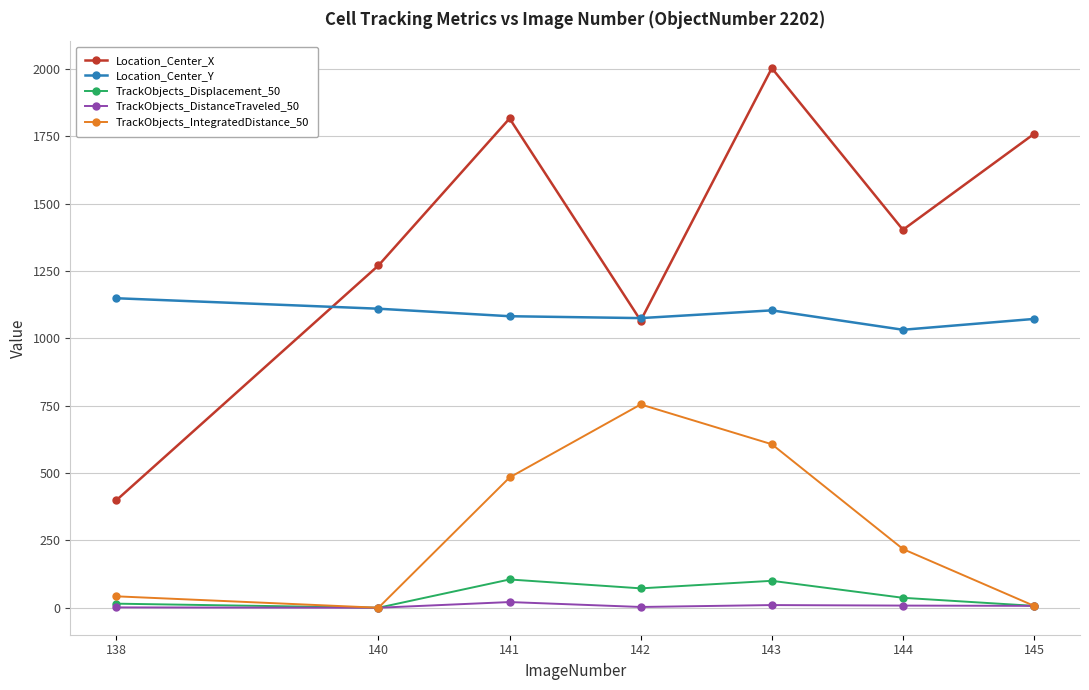

At which category is the sum across all series the highest?

143